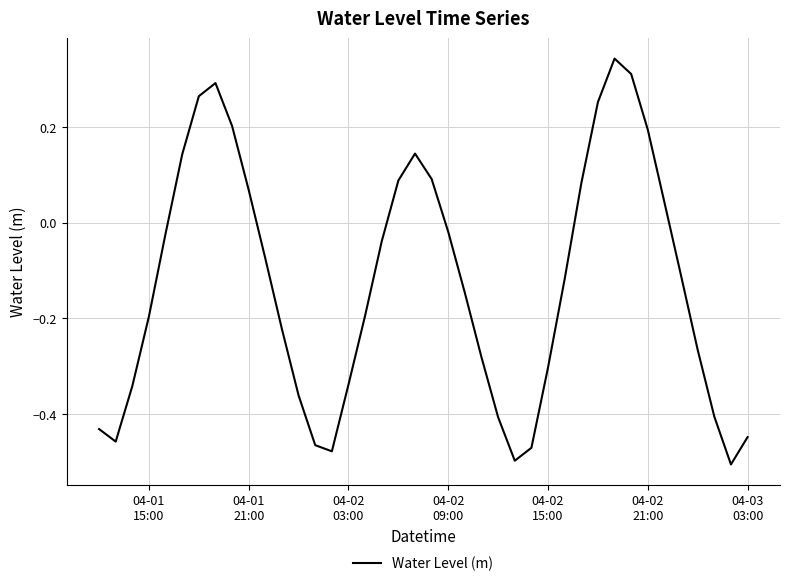

What is the difference between the maximum and minimum values?

0.8